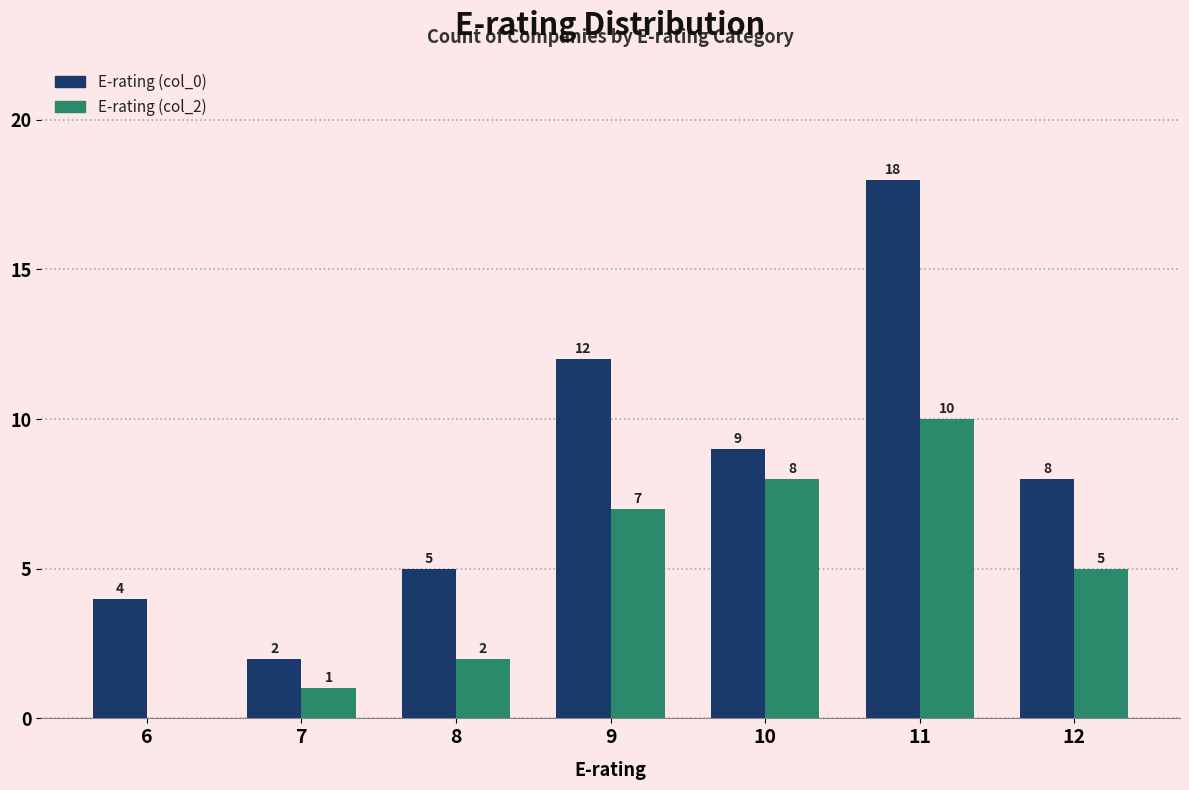

The E-rating (col_2) series shows 5 at 6. True or false?

False